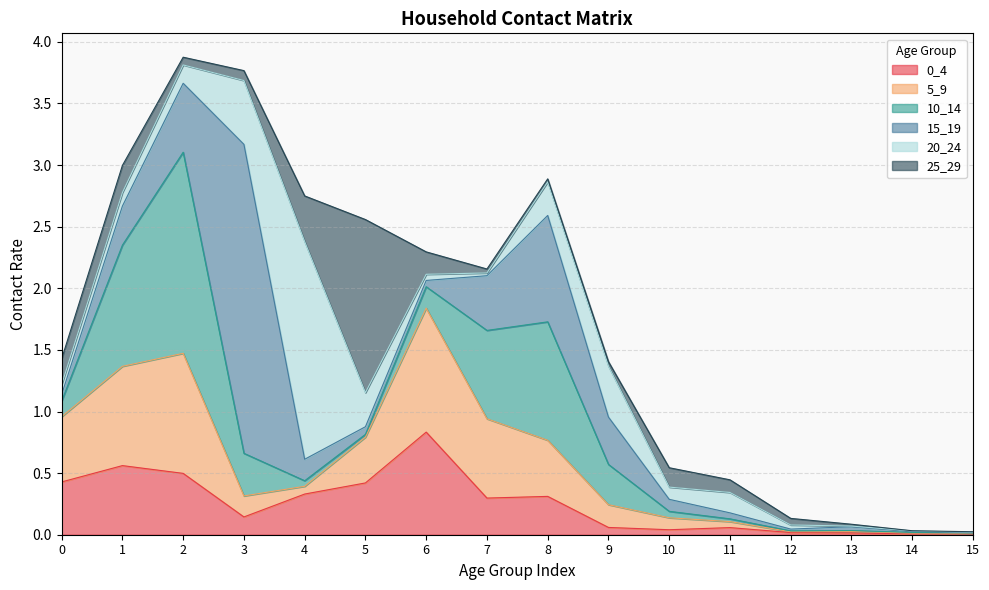

True or false: 5_9 has a value of 0.1 at 4.

True